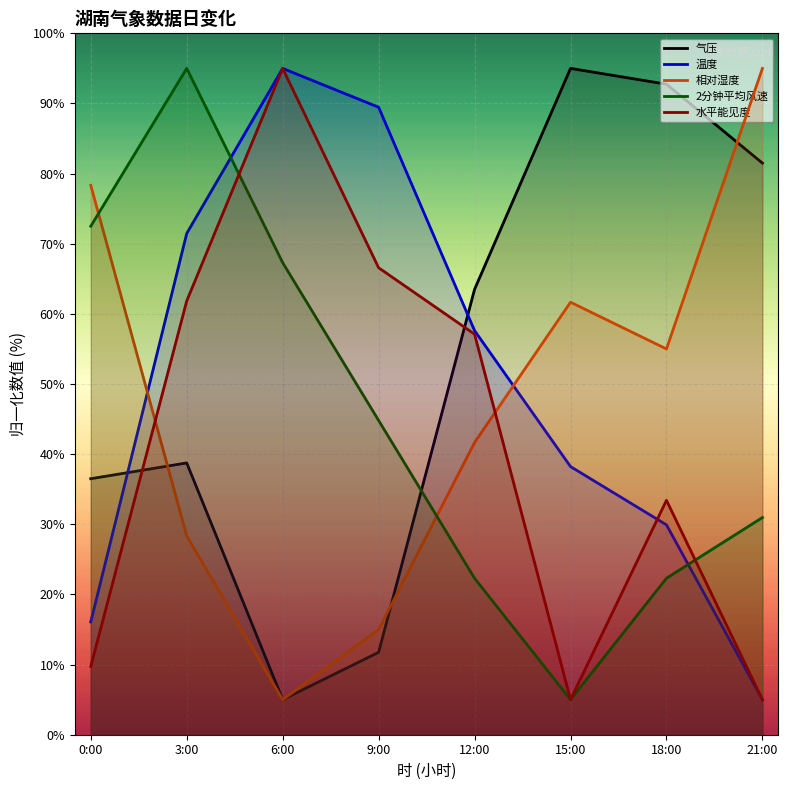

Which category has the lowest value in the 温度 series?

21:00